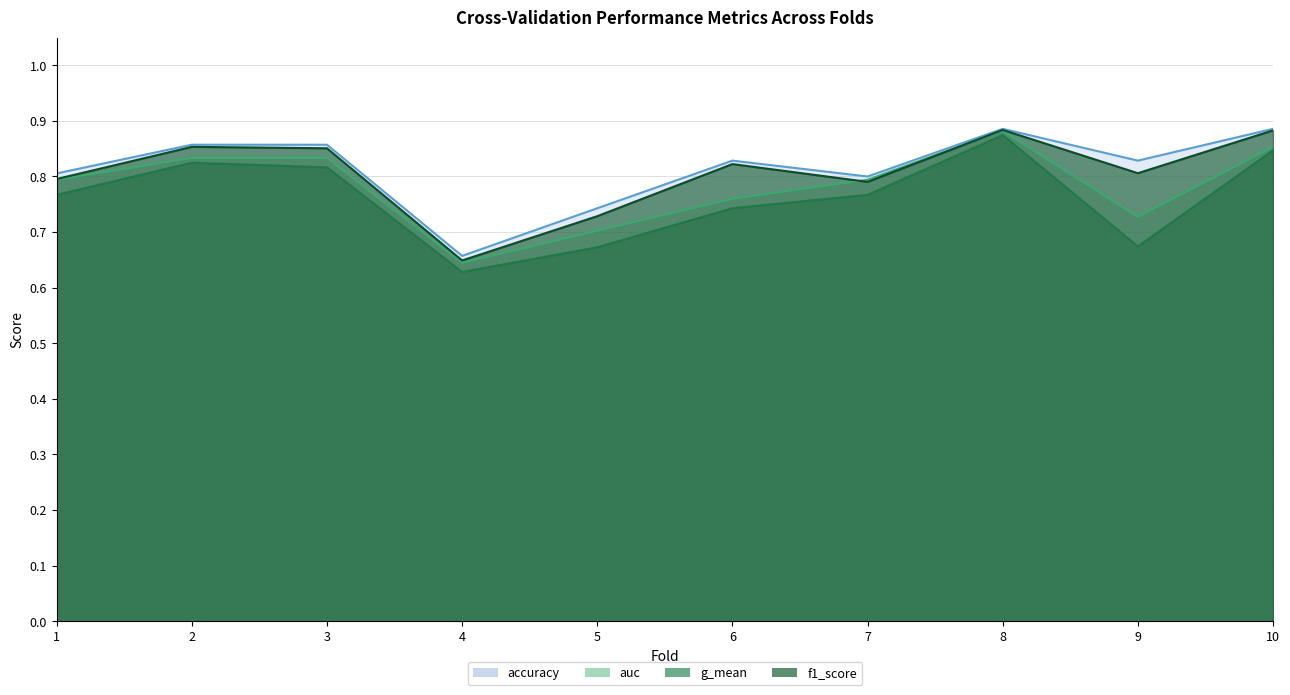

Does the chart display data point markers on the line(s)?

No